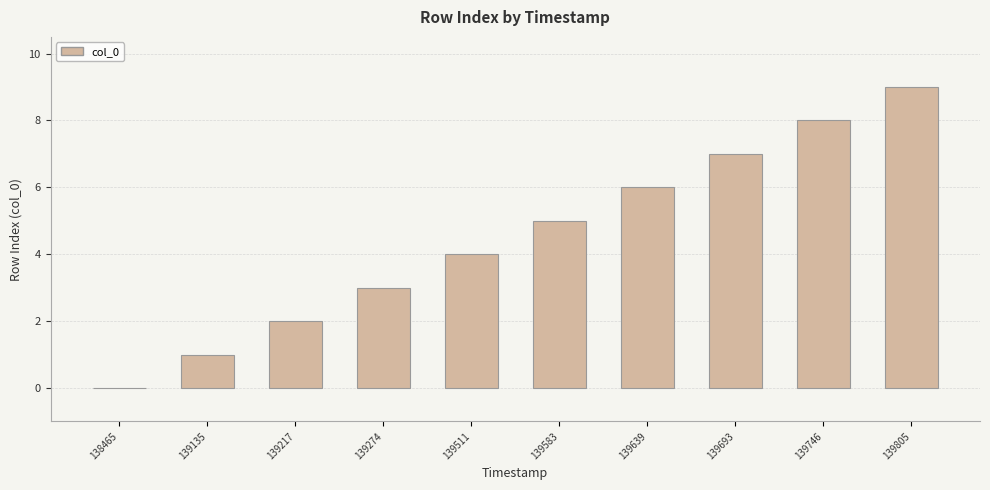

What is the sum of all values?

45